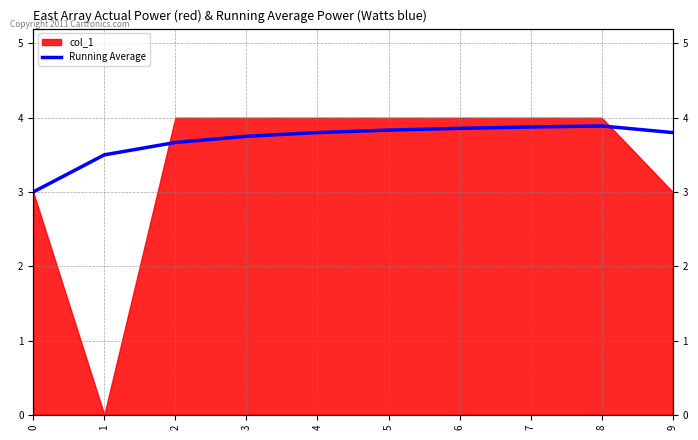

Which has a higher value, 4 or 1?

4